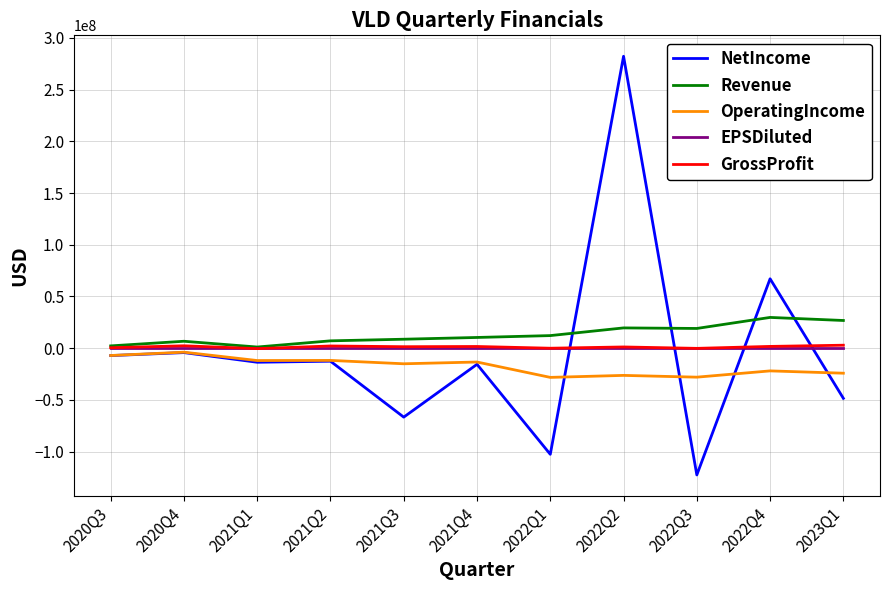

What is the difference between the highest and lowest values at 2022Q1?

114727000.0